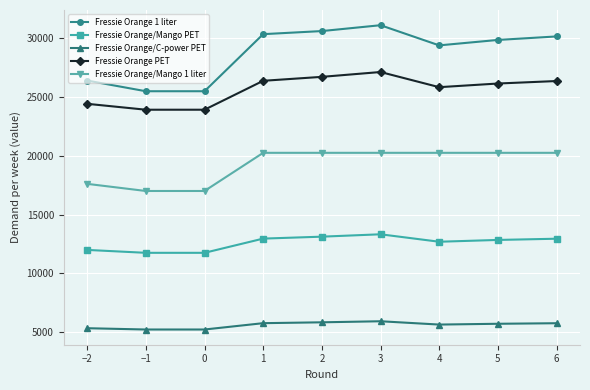

True or false: Fressie Orange/Mango PET has more than 0 points higher than both neighbors.

True